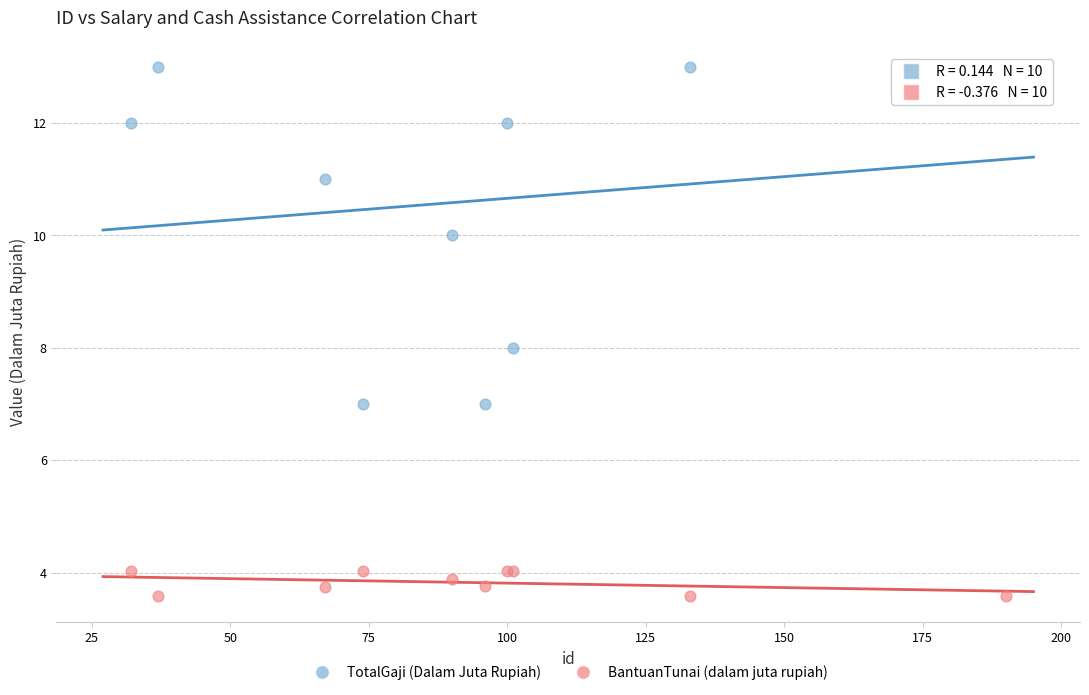

Which series reaches the maximum Y coordinate?

TotalGaji (Dalam Juta Rupiah)